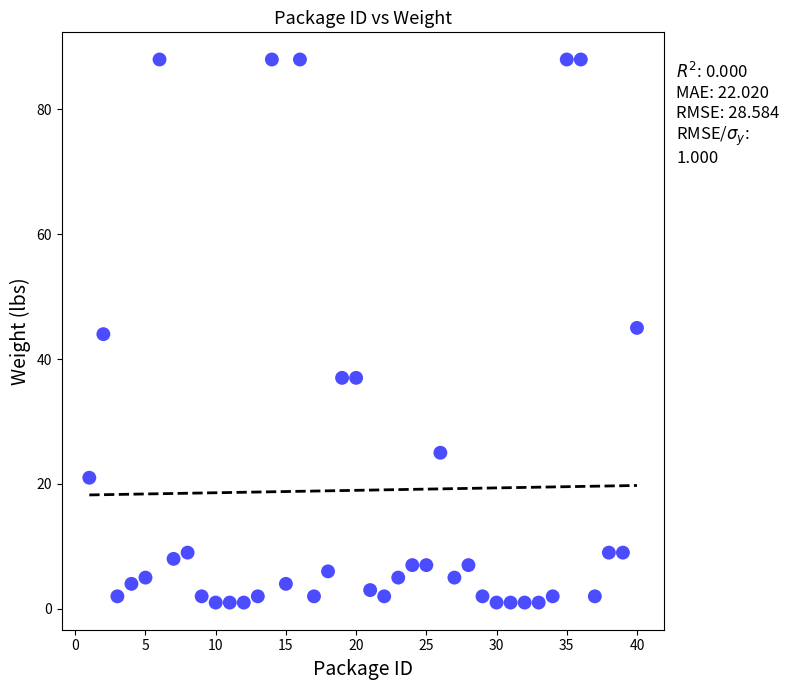

What is the range of Y values (max minus min)?

87